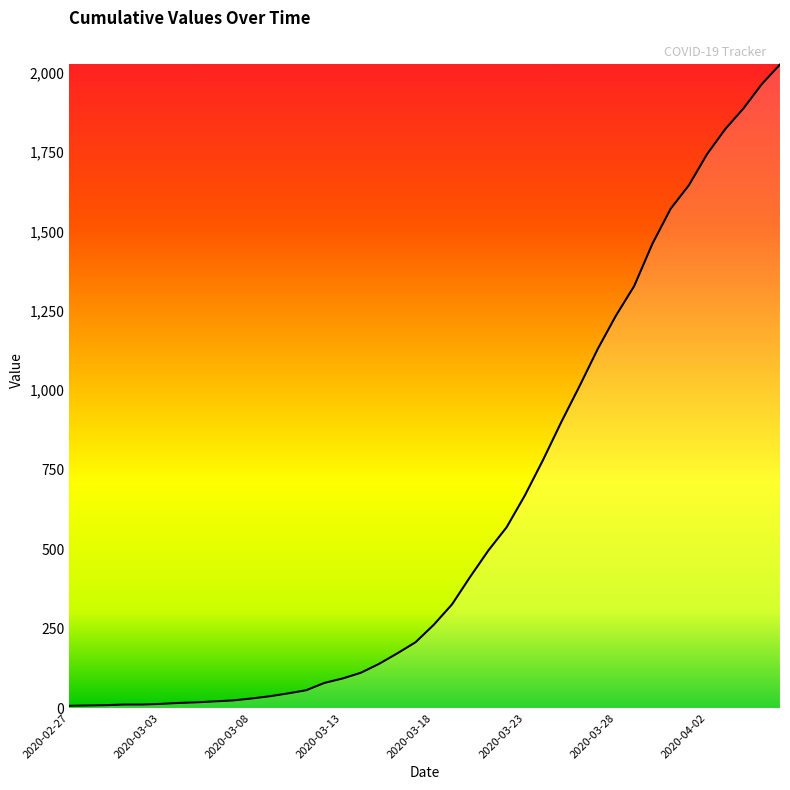

What is the maximum value shown in the chart?

2025